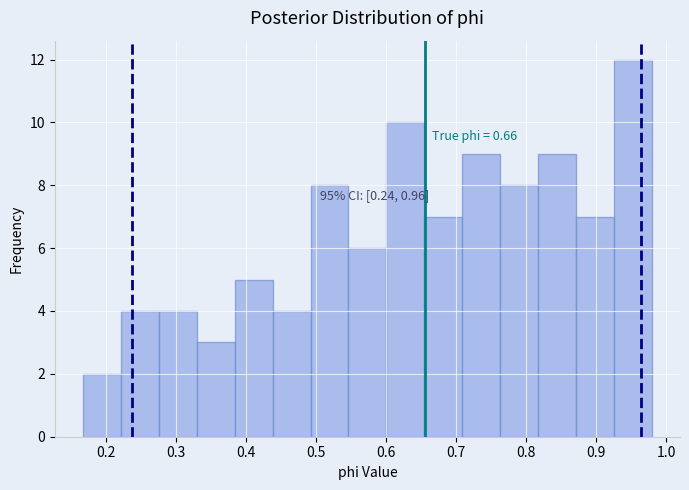

Which range on the x-axis has the tallest bar?

0.92 to 0.98